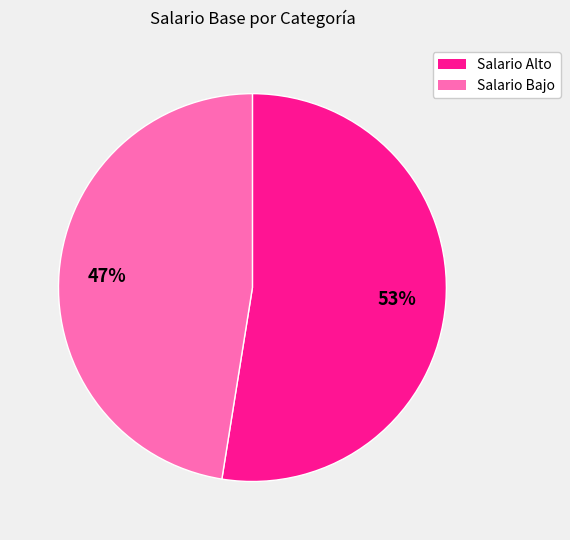

To the nearest percent, what is the average slice percentage?

50%